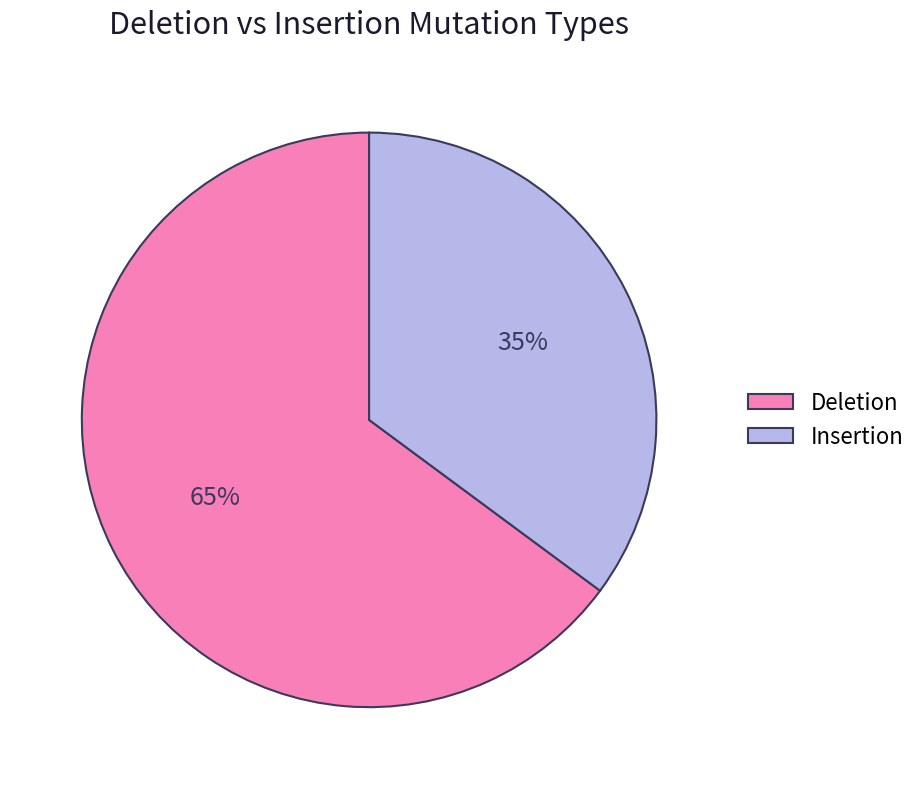

To the nearest percent, what is the difference between the Deletion and Insertion slice percentages?

30%